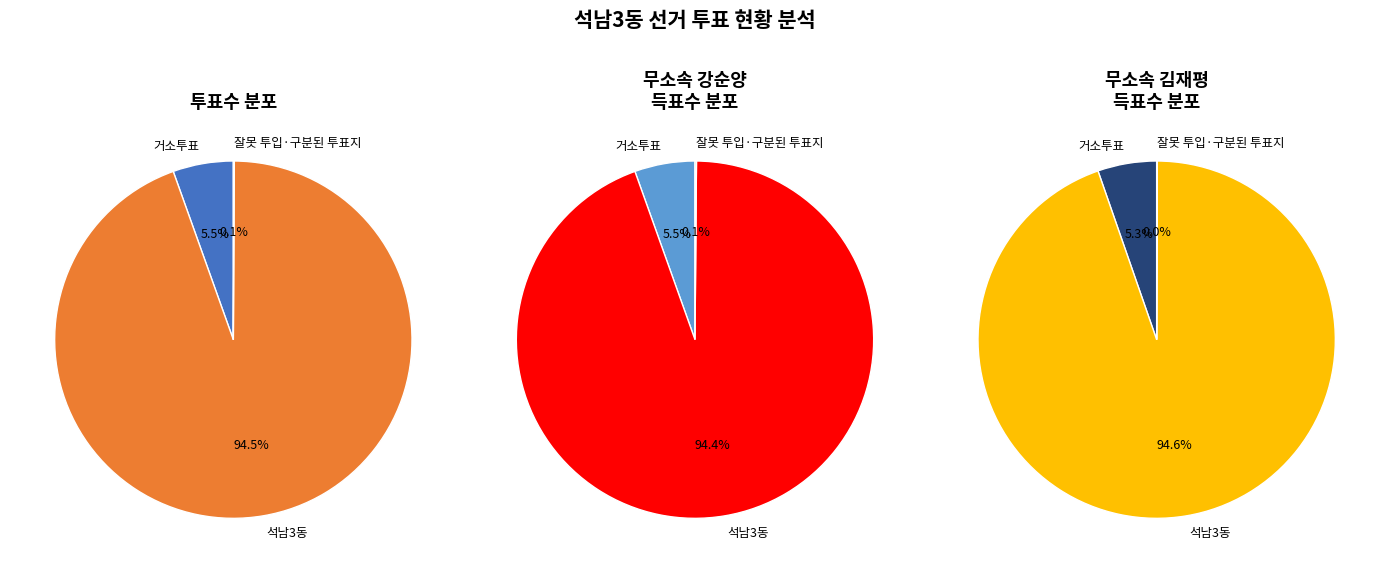

What is the largest slice in the pie chart?

석남3동